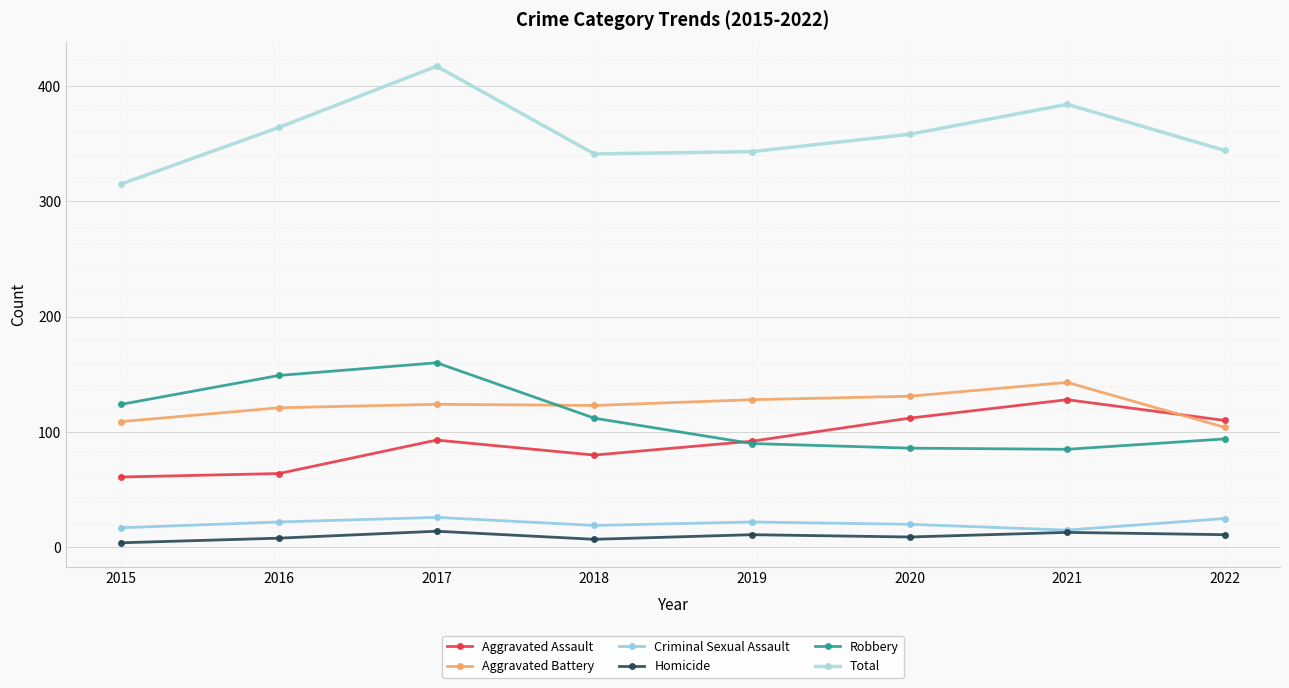

Between which two adjacent categories do Robbery and Aggravated Battery first intersect?

2017 and 2018